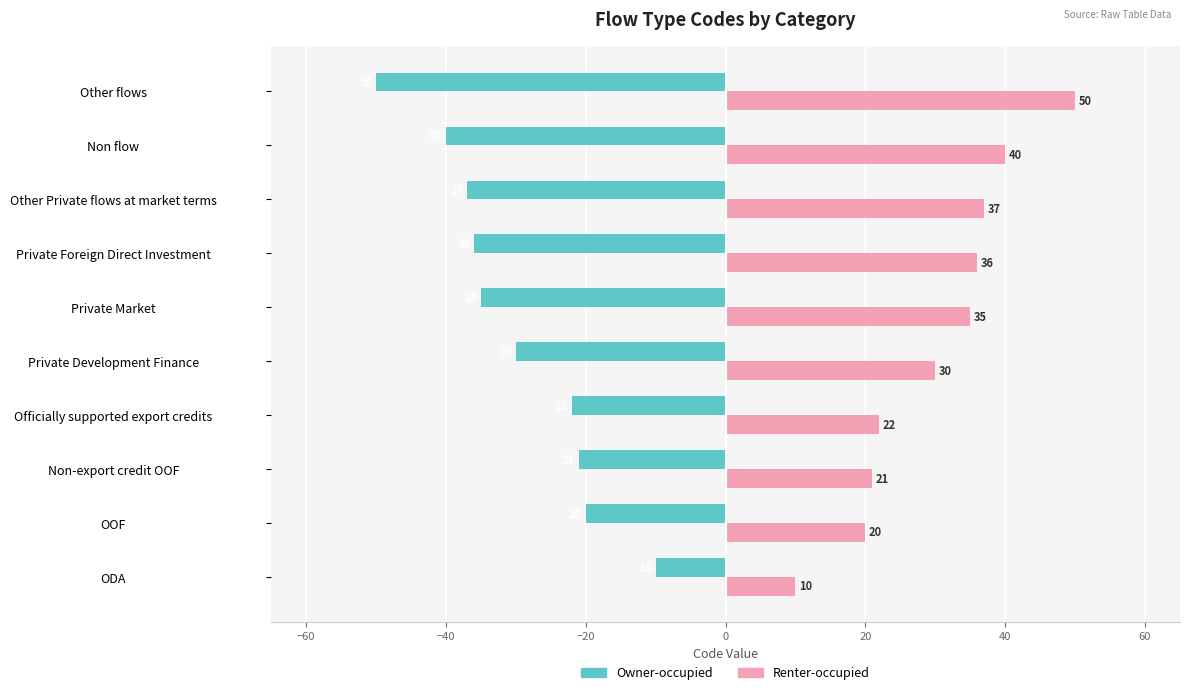

Which category has the highest value in the Renter-occupied series?

Other flows